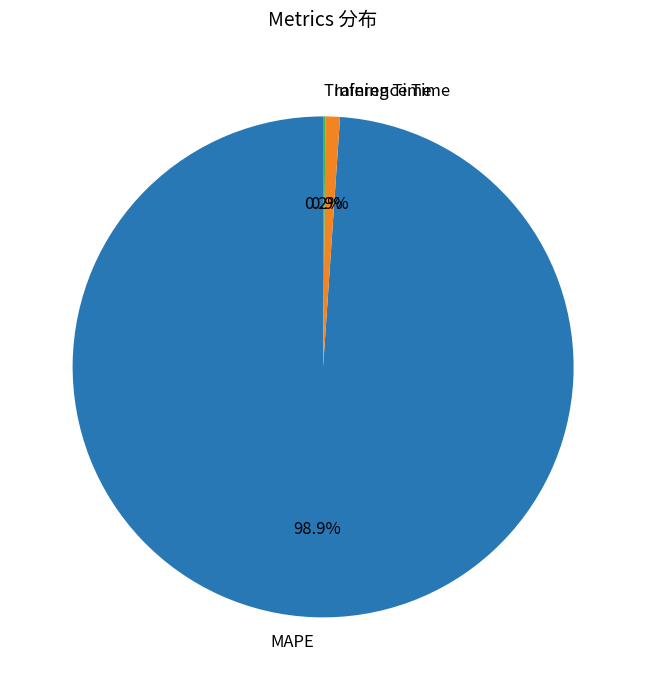

What percentage do Inference Time and MAPE together represent?

99.8%